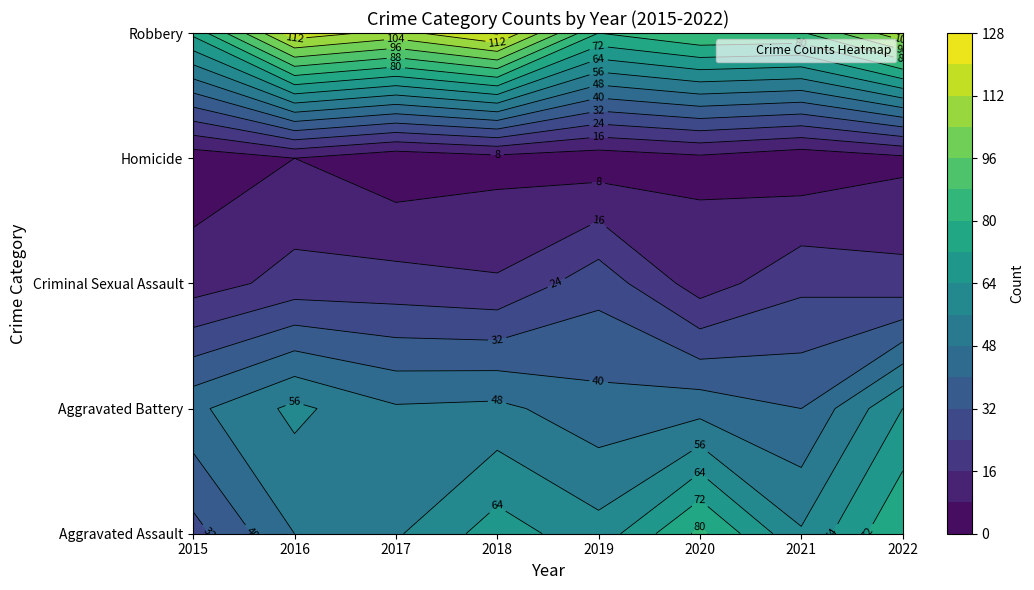

Is it true that Aggravated Assault equals 22 at 2019?

False